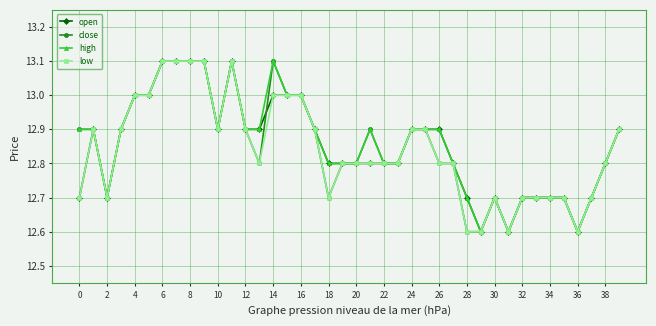

What is the average value of the low series?

12.8